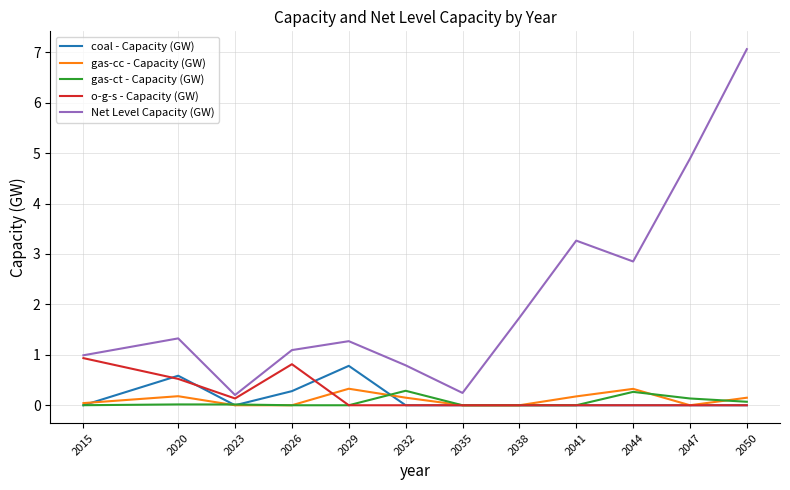

True or false: Net Level Capacity (GW) and gas-cc - Capacity (GW) intersect in this chart.

False